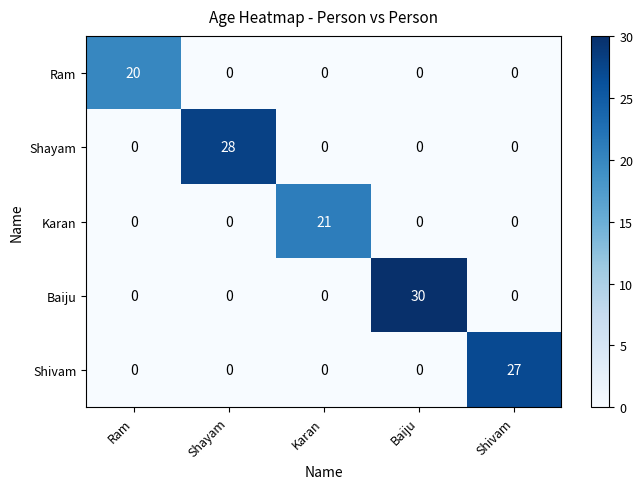

At how many categories does at least one series exceed 24?

3